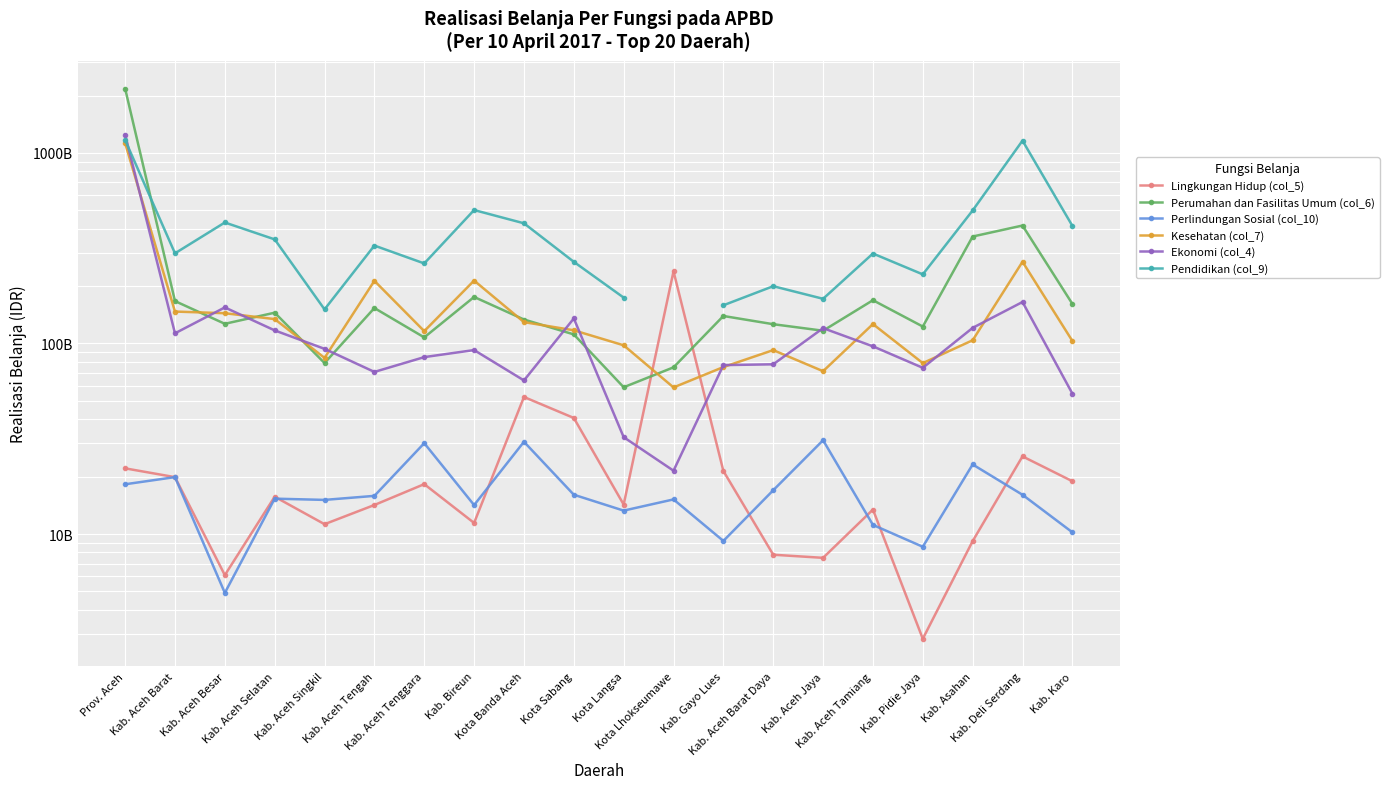

What is the average value of the Perumahan dan Fasilitas Umum (col_6) series?

256391379498.2